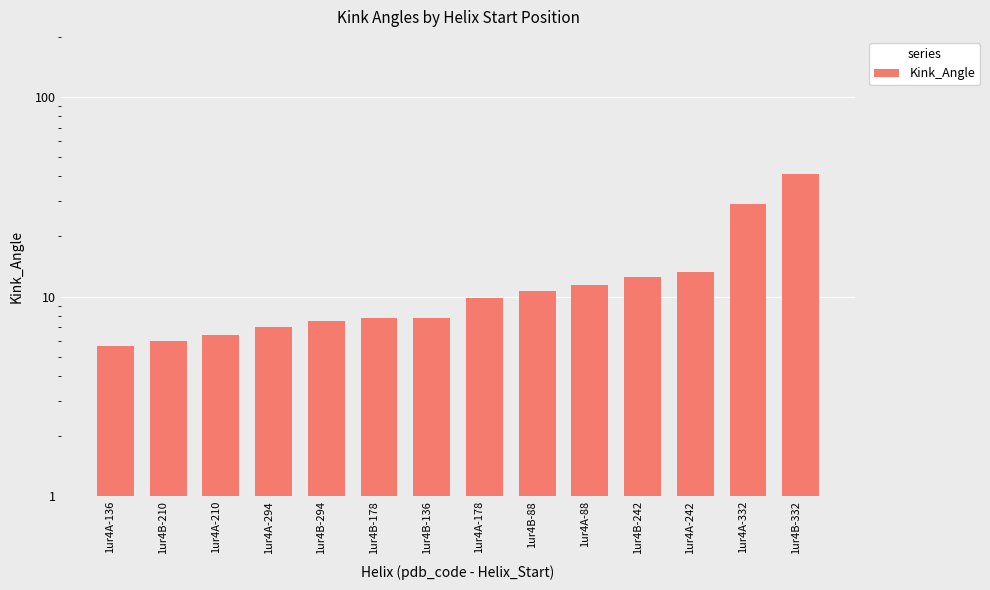

Which has a higher value, 1ur4B-332 or 1ur4B-210?

1ur4B-332